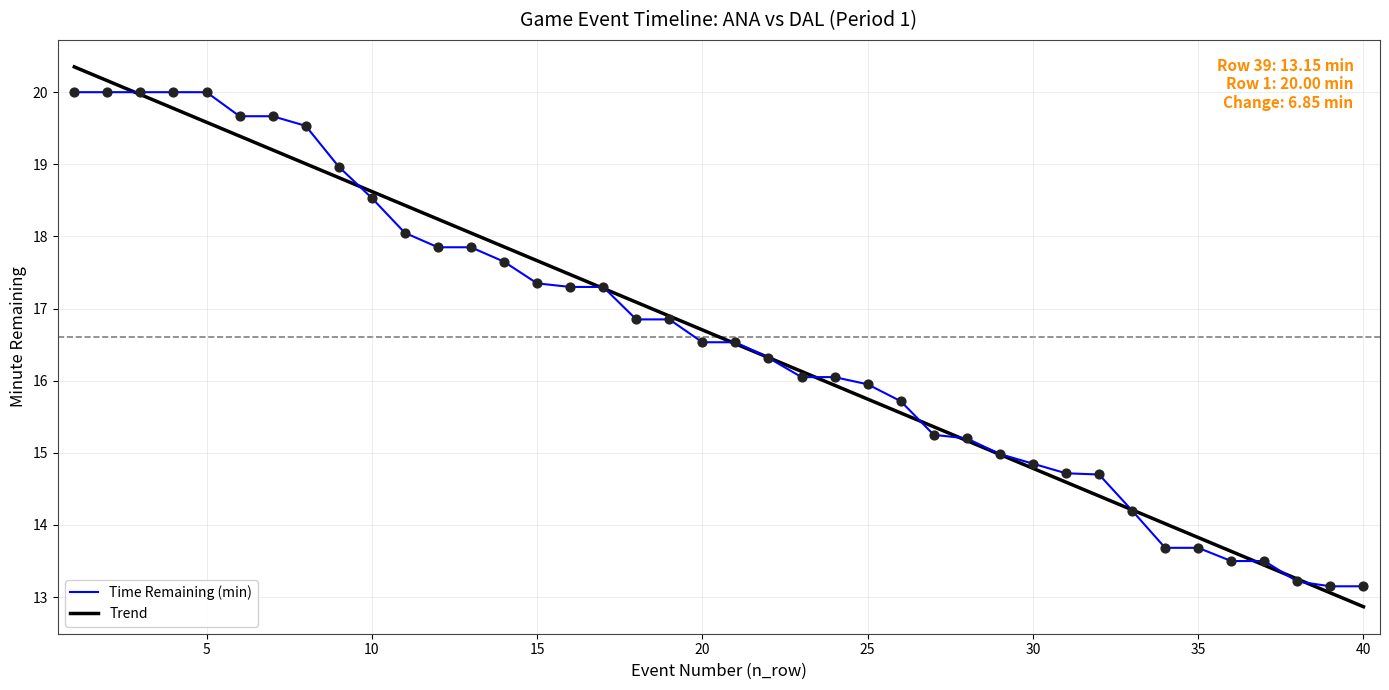

Which series has the largest range (max minus min)?

Trend